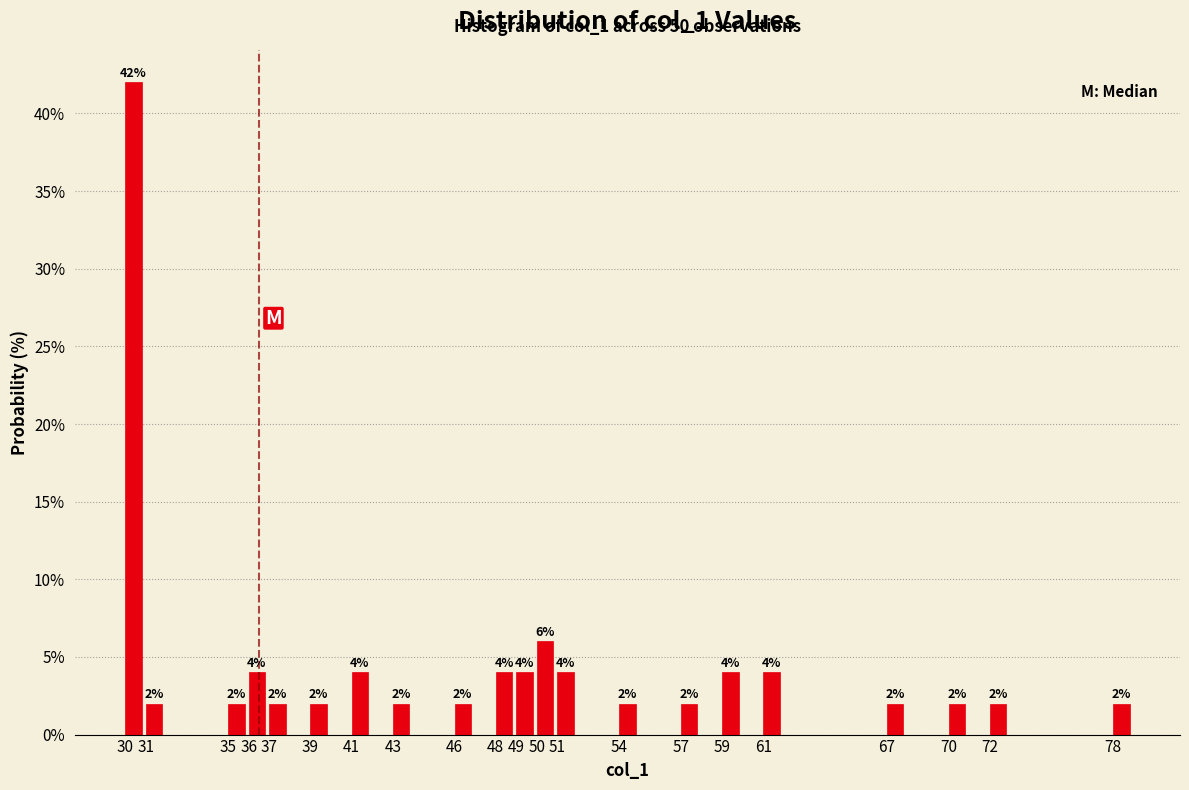

Reading left to right, transcribe all the data shown in this chart.

42	2	2	4	2	2	4	2	2	4	4	6	4	2	2	4	4	2	2	2	2